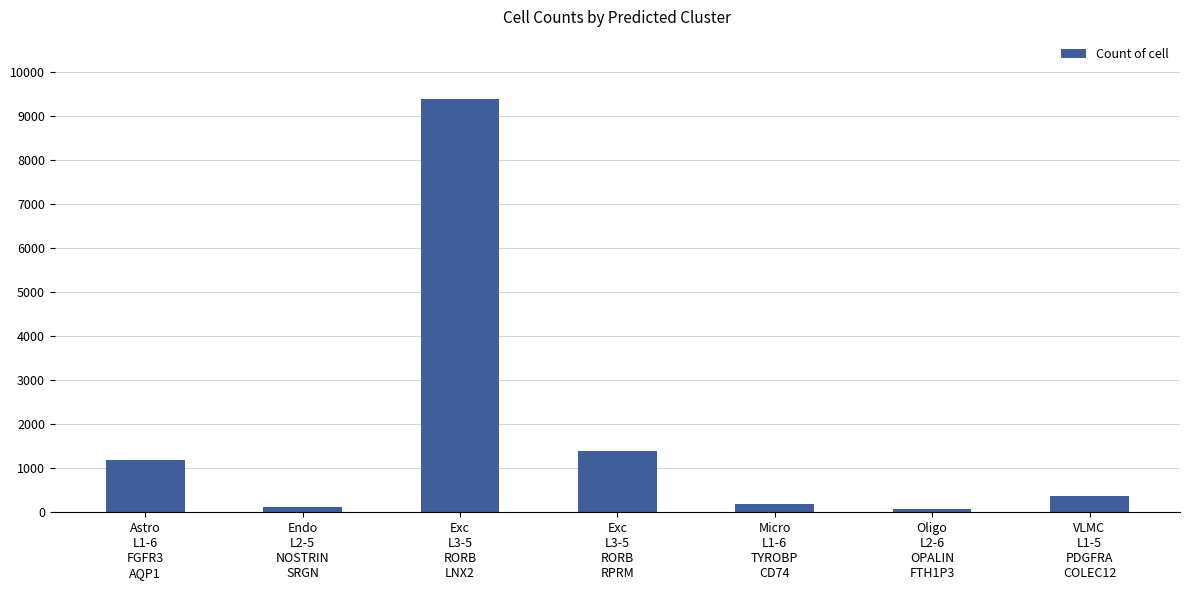

What is the label of the 5th bar from the left?

Micro
L1-6
TYROBP
CD74